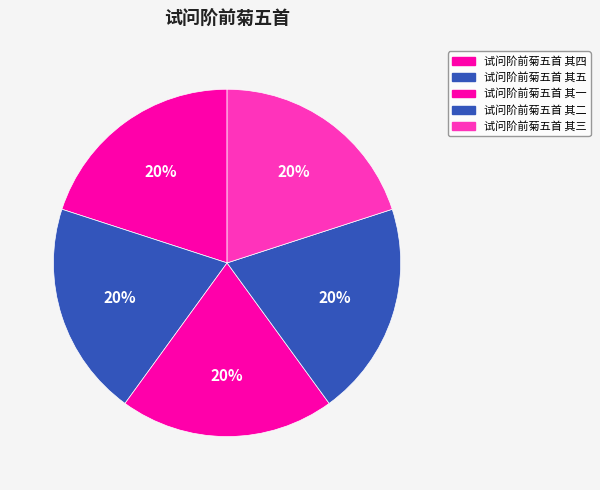

What is the total percentage of 试问阶前菊五首 其一 and 试问阶前菊五首 其五?

40.0%